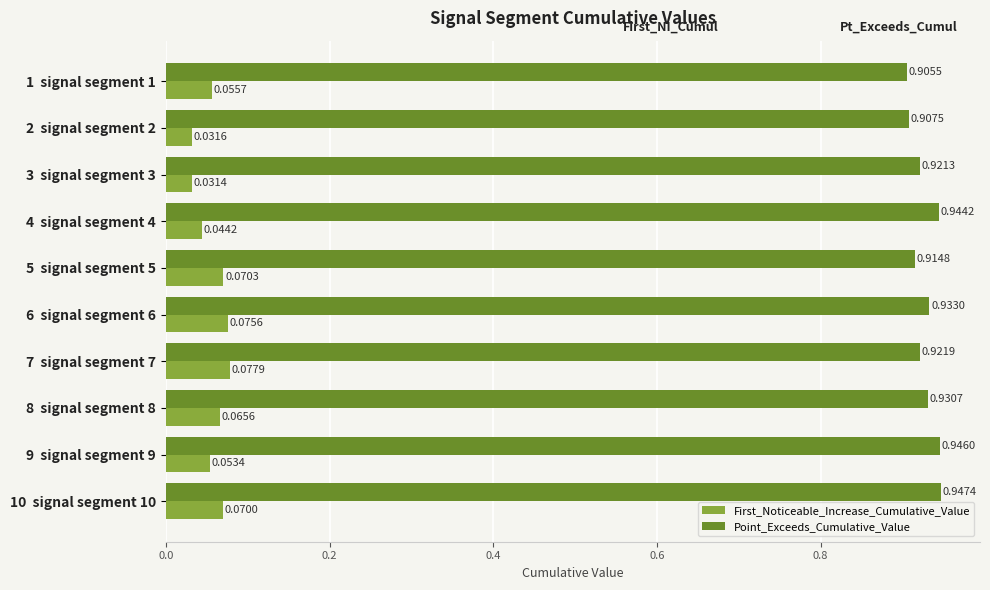

List the series in order of their peak value, highest first.

Point_Exceeds_Cumulative_Value, First_Noticeable_Increase_Cumulative_Value